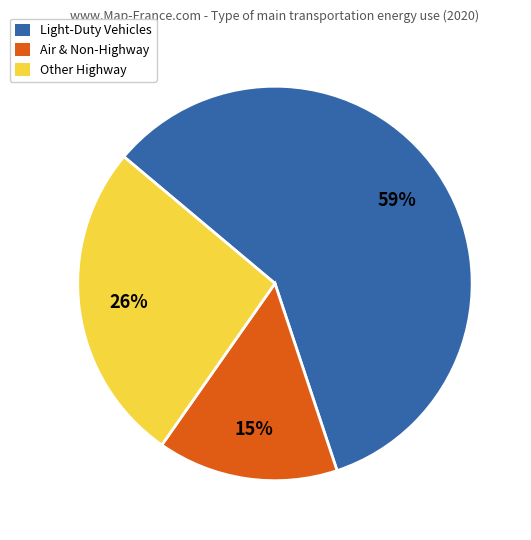

True or false: Air & Non-Highway accounts for 15% of the total.

True